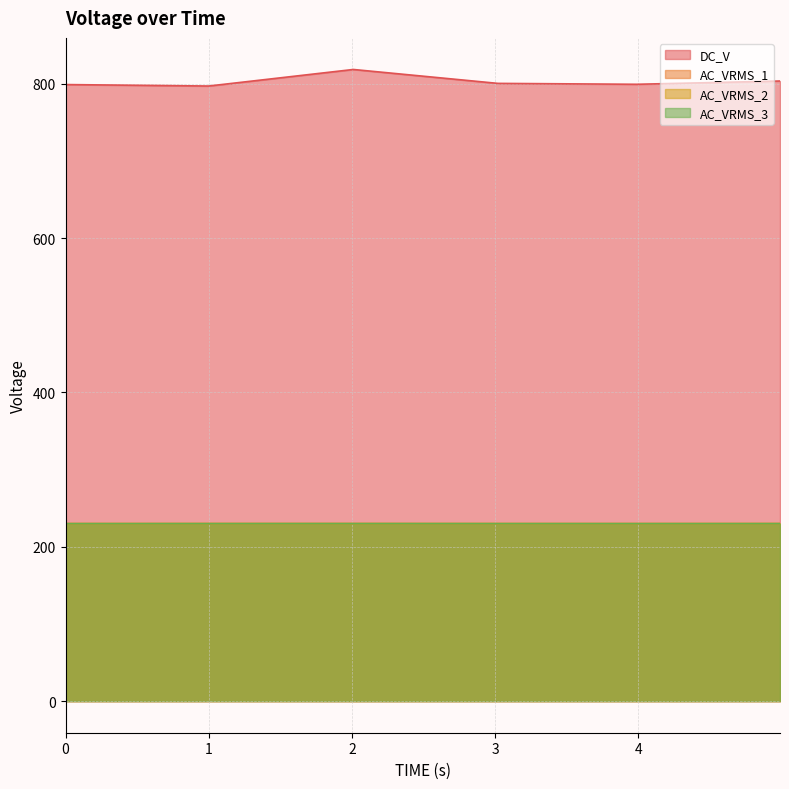

At which label does DC_V first exceed 800?

2.00999999046326